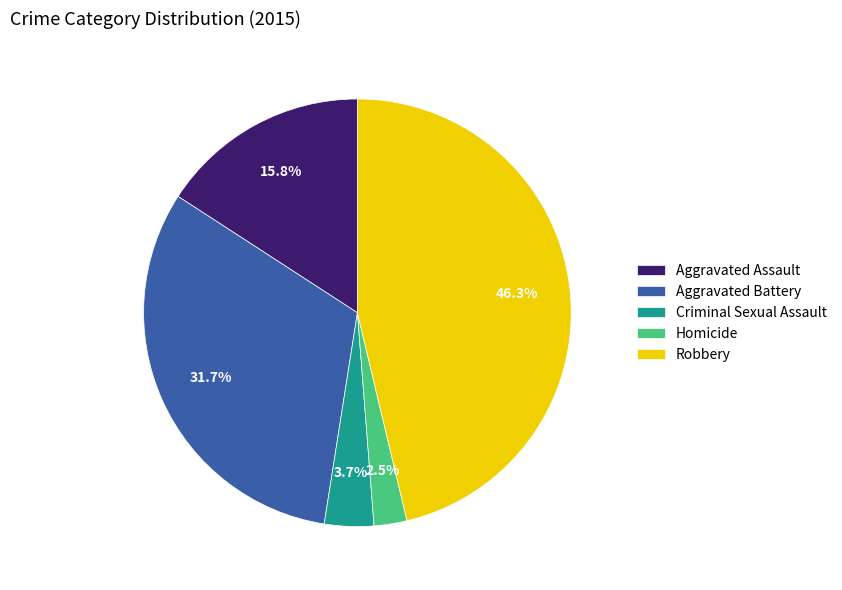

Rank the categories by value from lowest to highest.

Homicide, Criminal Sexual Assault, Aggravated Assault, Aggravated Battery, Robbery